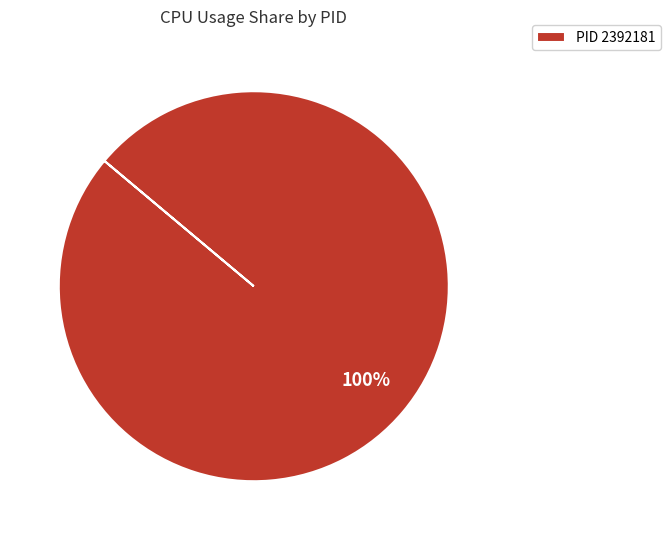

Rank the categories by value from highest to lowest.

PID 2392181